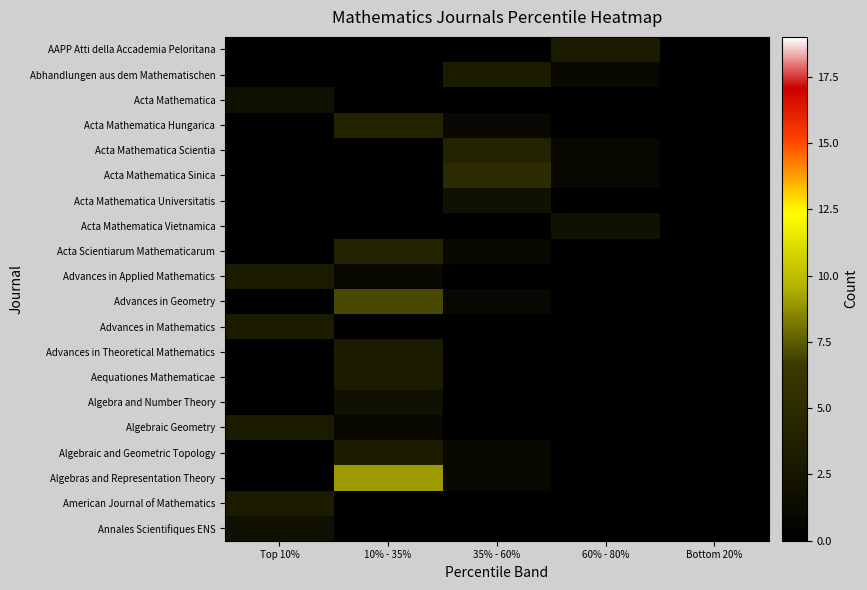

At which category is the sum across all series the highest?

10% - 35%